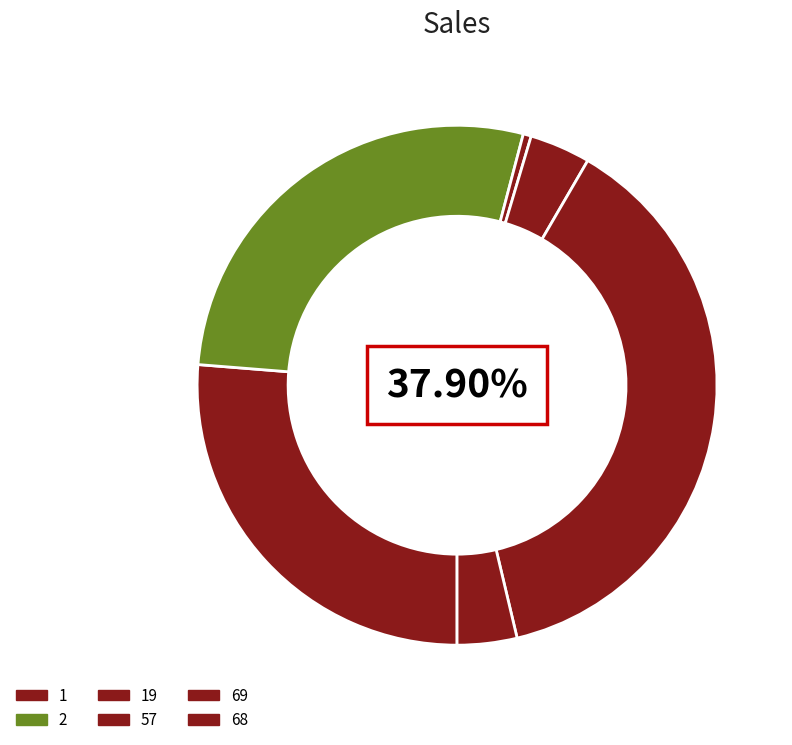

What is the ratio of the value at 19 to the value at 2?

0.0